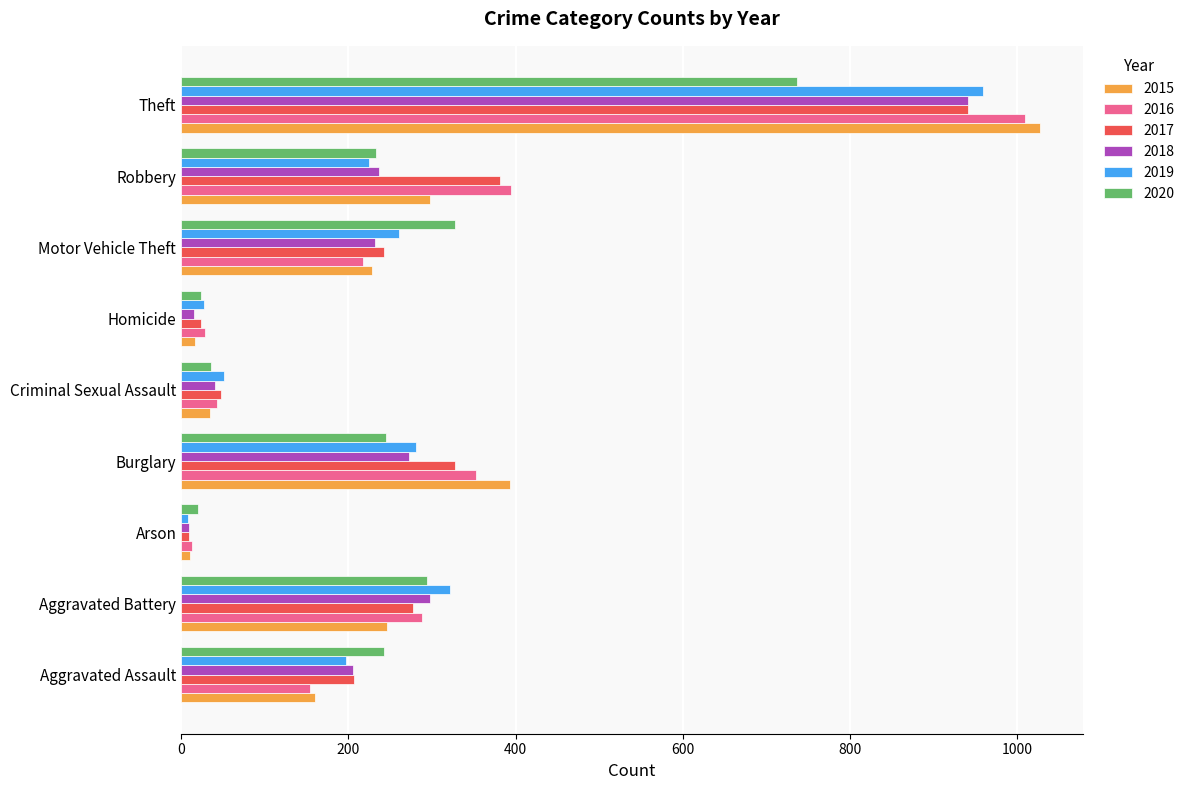

What is the lowest value of the 2017 series?

9